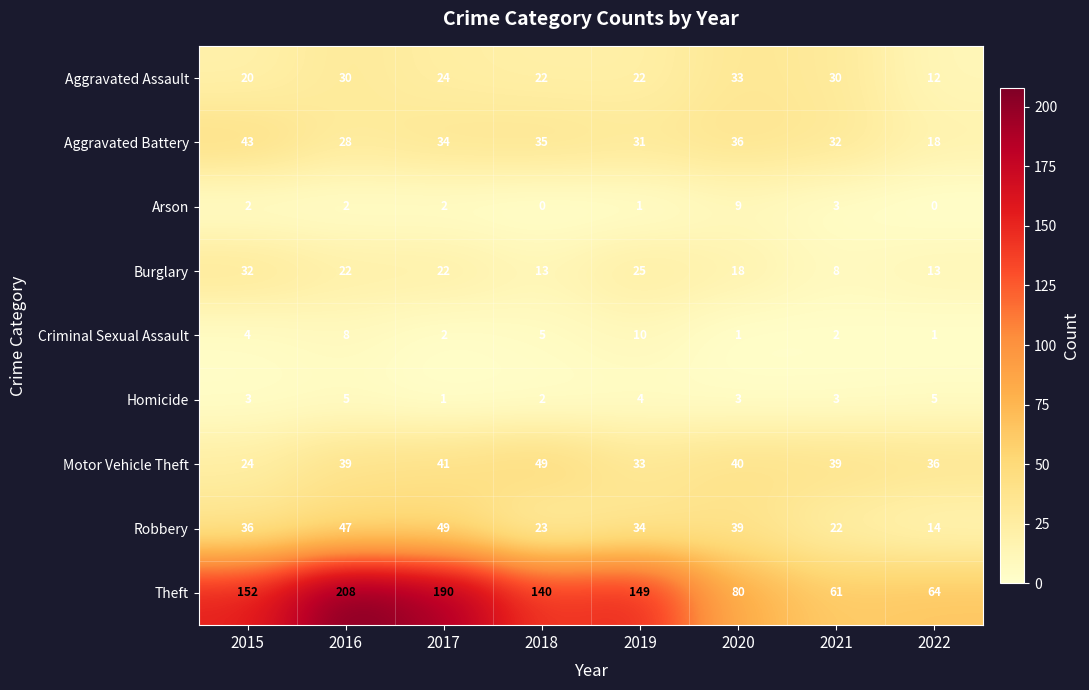

At 2016, list the series in order from largest to smallest.

Theft, Robbery, Motor Vehicle Theft, Aggravated Assault, Aggravated Battery, Burglary, Criminal Sexual Assault, Homicide, Arson